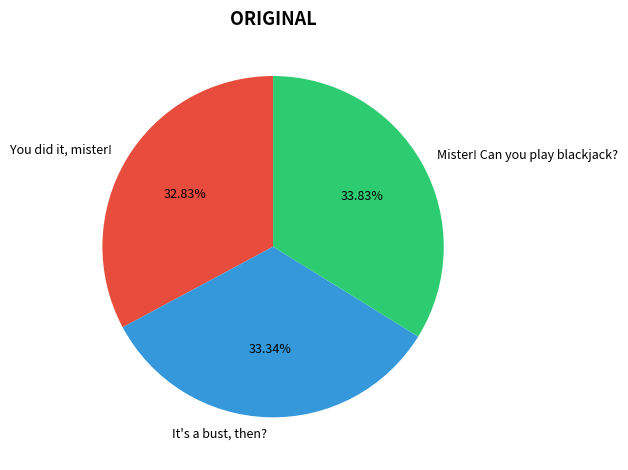

Is Mister! Can you play blackjack? the majority of the pie?

No